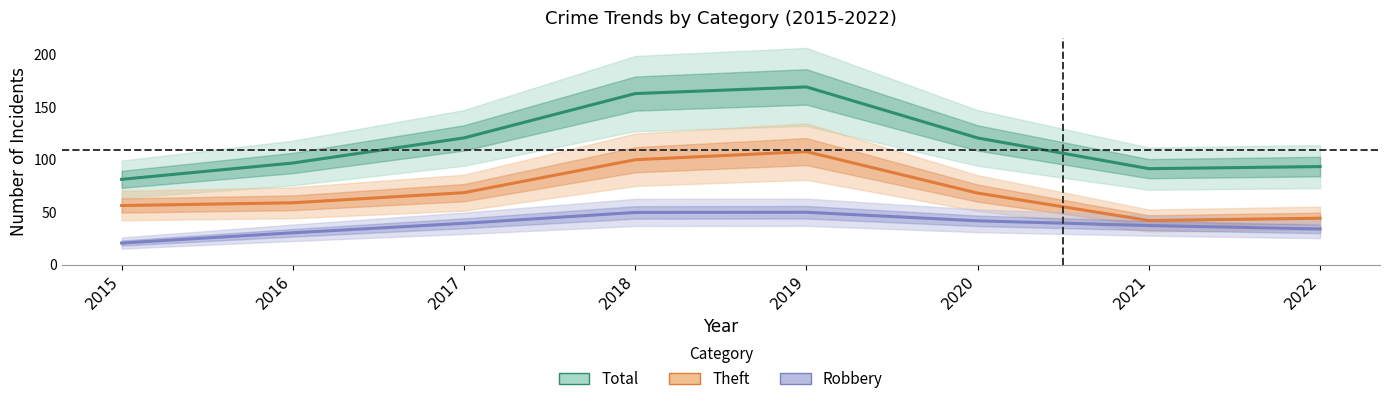

How many interior local valleys does the Theft series have?

1